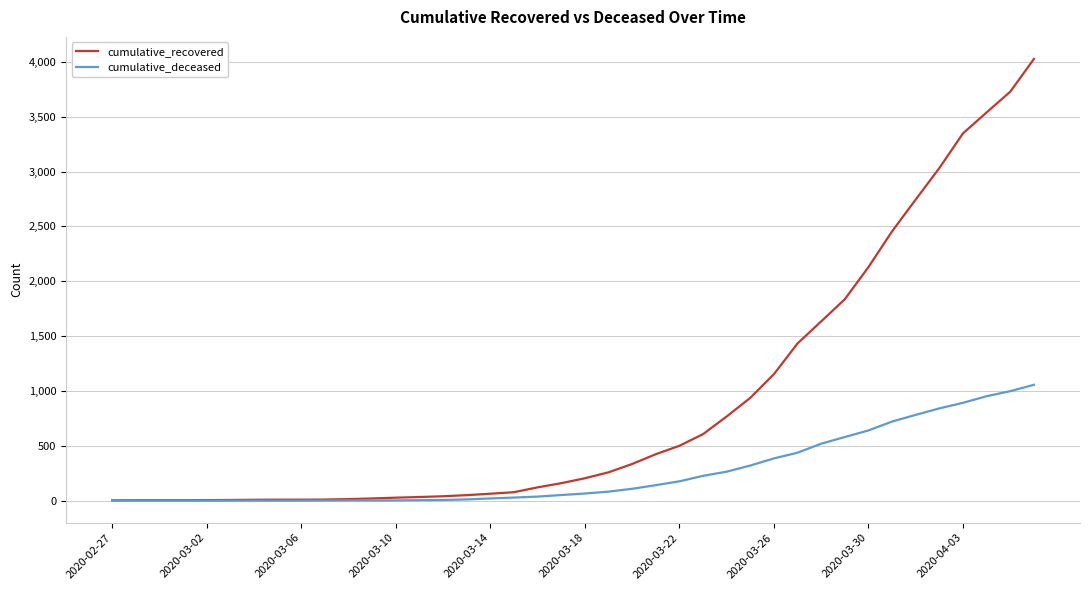

What is the maximum value shown in the chart?

4026